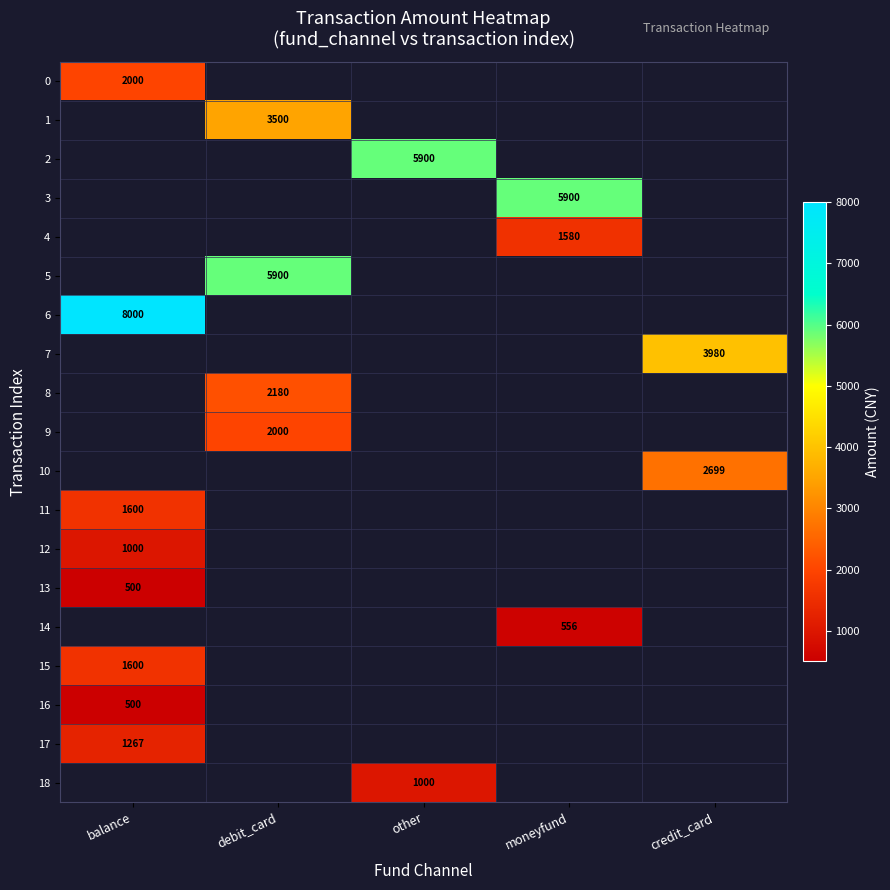

Is it true that 13 equals 807 at balance?

False